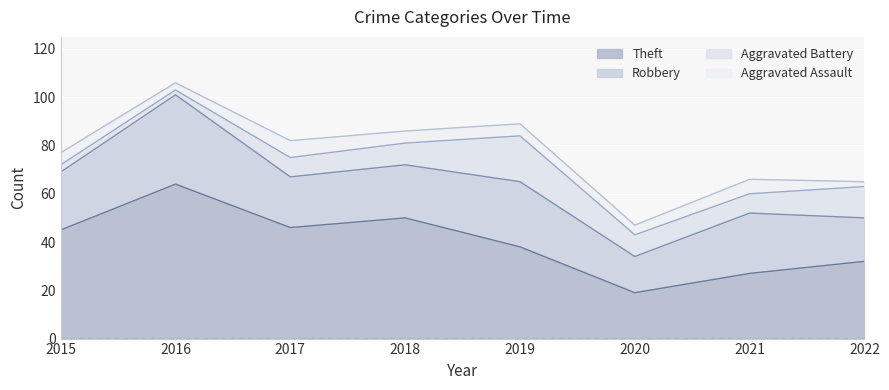

The Theft series shows 38 at 2019. True or false?

True